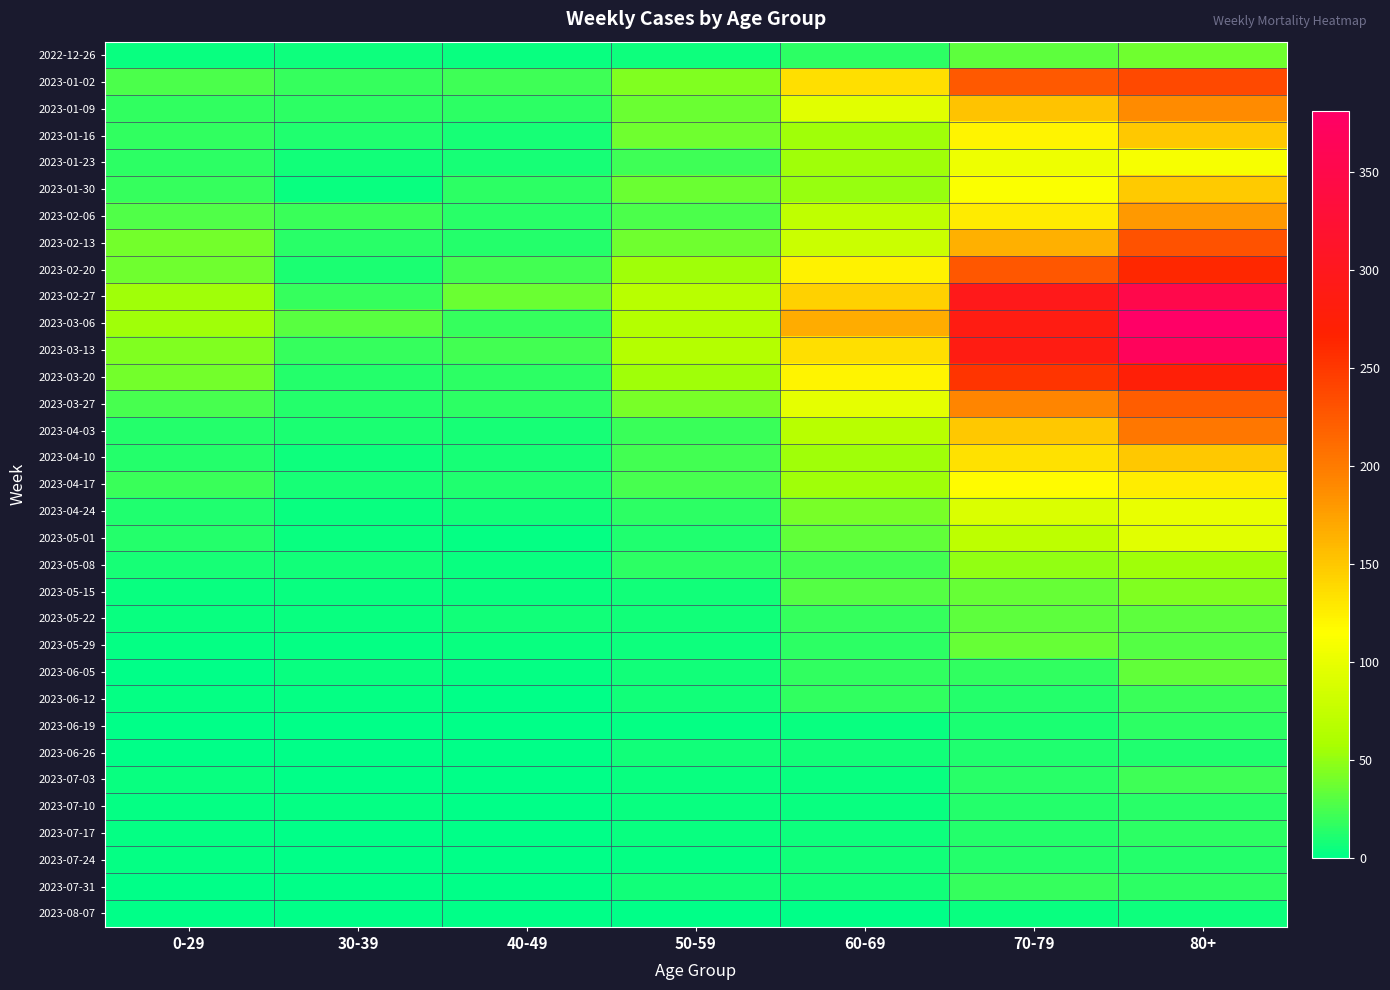

Rank the series by their maximum value, from lowest to highest.

2023-08-07, 2023-06-26, 2023-07-24, 2023-07-10, 2023-07-17, 2023-06-19, 2023-07-31, 2023-06-12, 2023-07-03, 2023-05-22, 2023-06-05, 2023-05-29, 2022-12-26, 2023-05-15, 2023-05-08, 2023-05-01, 2023-04-24, 2023-01-23, 2023-04-17, 2023-01-30, 2023-04-10, 2023-01-16, 2023-02-06, 2023-01-09, 2023-04-03, 2023-03-27, 2023-02-13, 2023-01-02, 2023-02-20, 2023-03-20, 2023-02-27, 2023-03-13, 2023-03-06